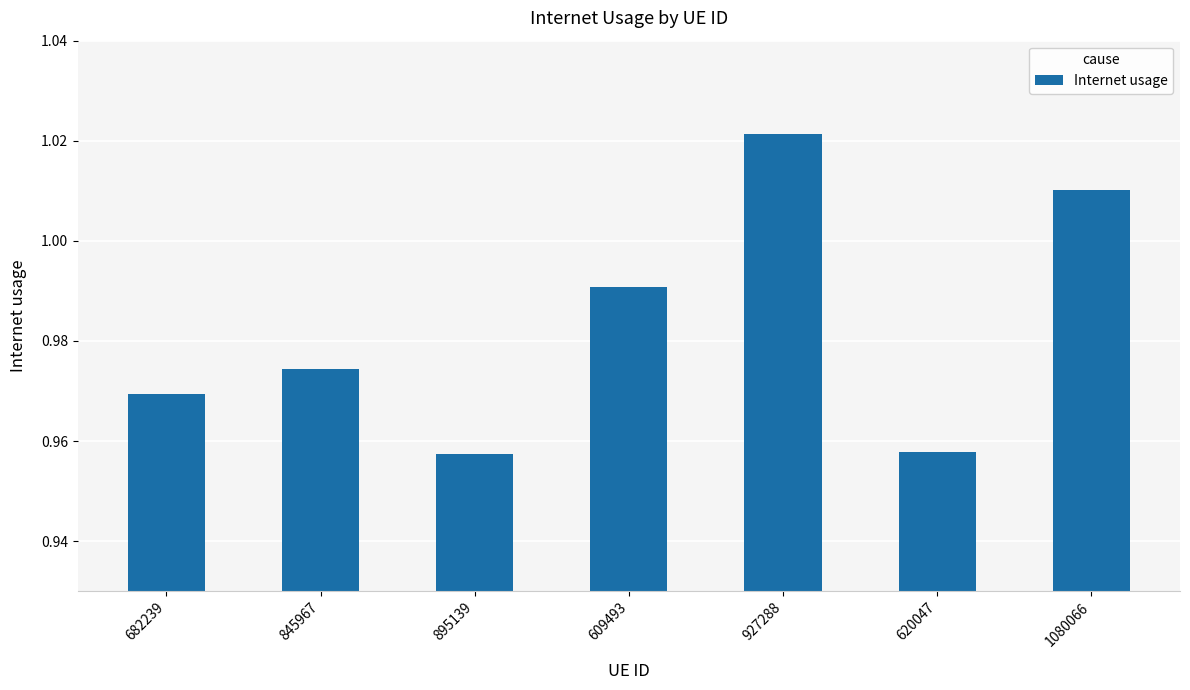

What position from the right is 609493?

4